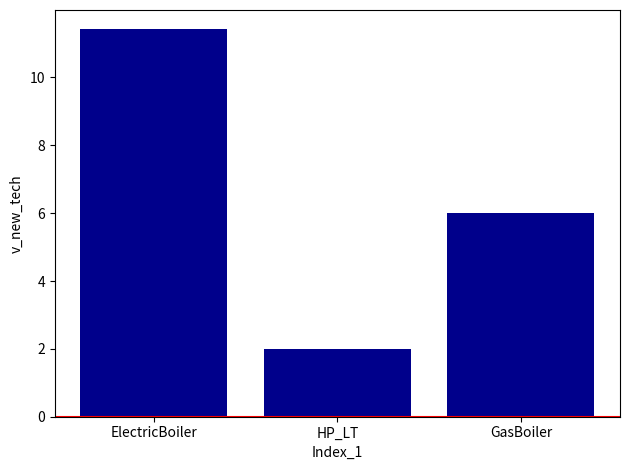

What position from the right is ElectricBoiler?

3